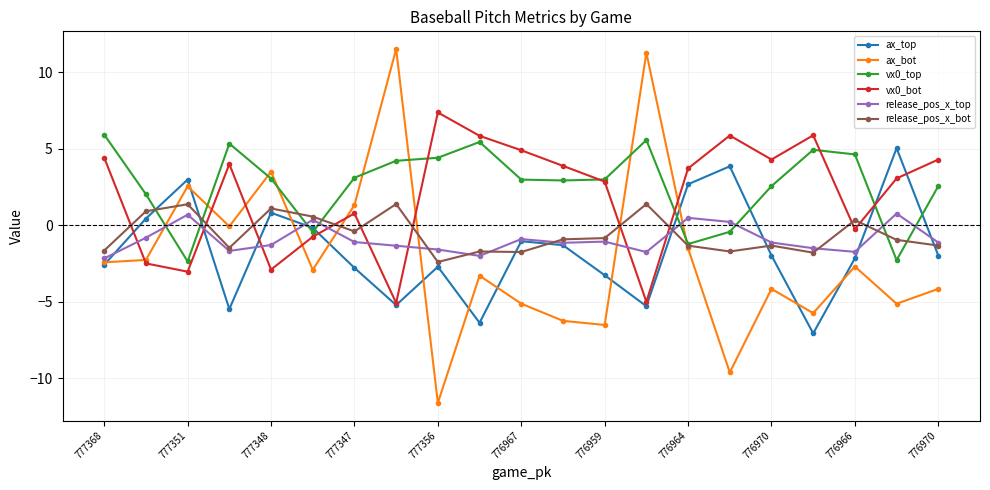

True or false: ax_top has more than 0 points higher than both neighbors.

True